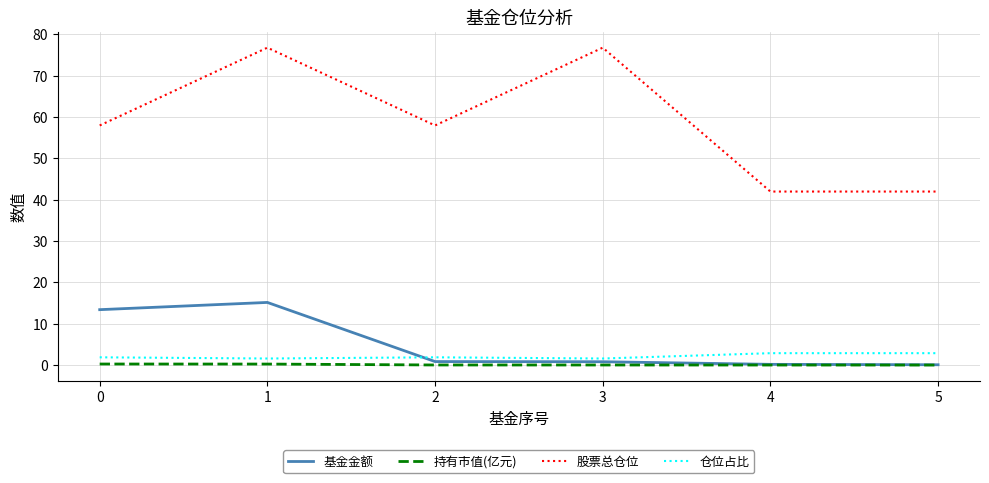

Which series changed the most between 1 and 5?

股票总仓位